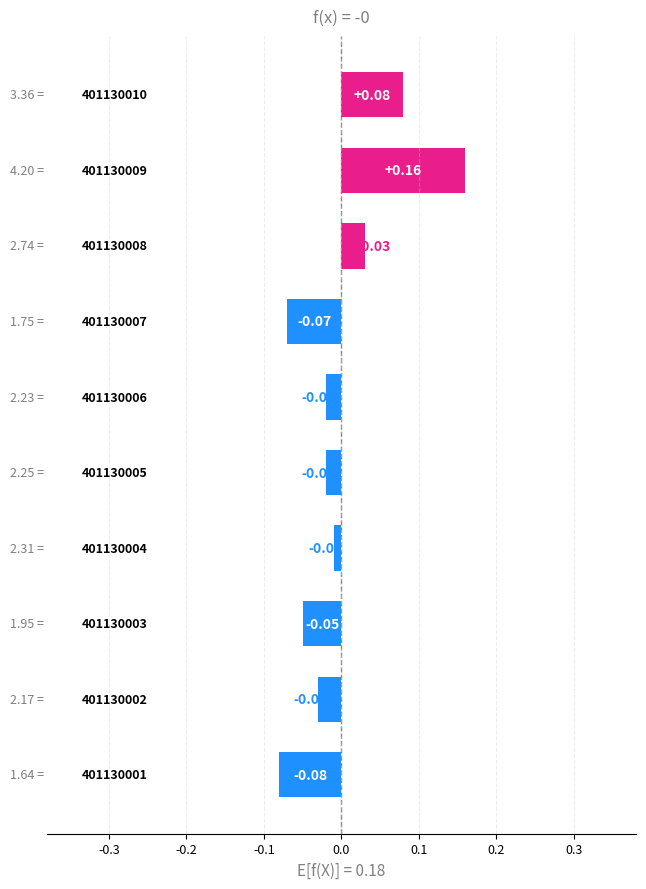

Does the chart contain stacked bars?

No